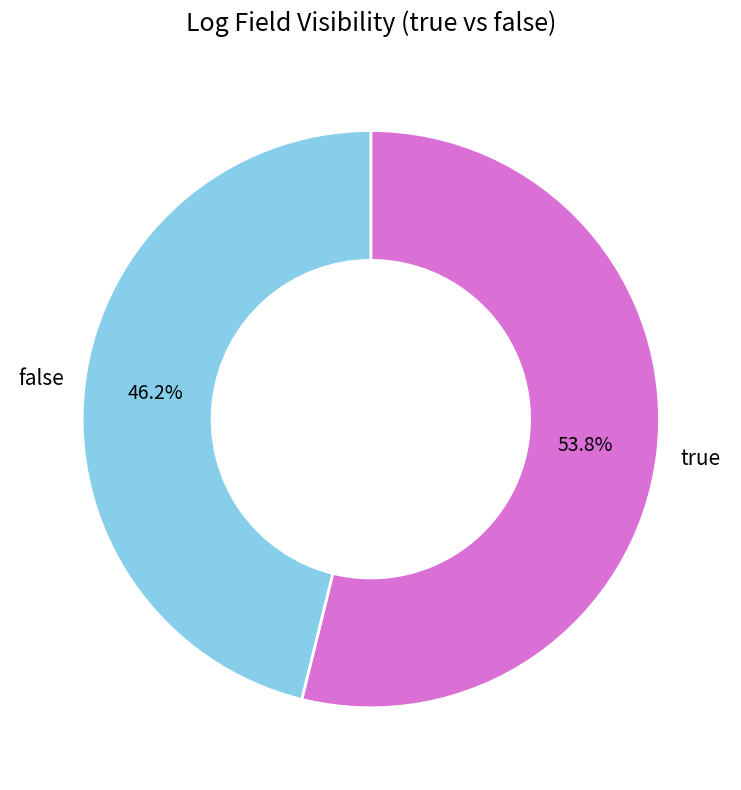

Is there any slice that represents more than half of the pie?

Yes